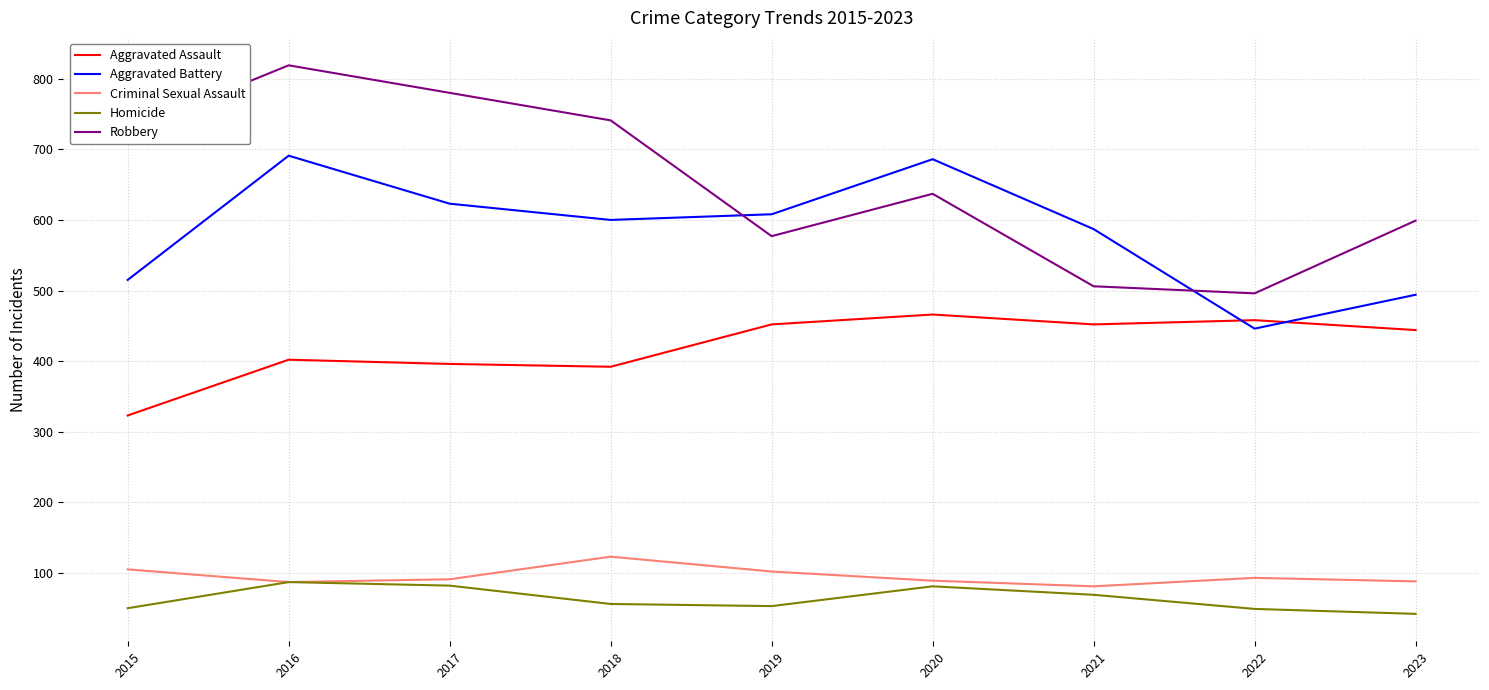

Where is the first local maximum for Criminal Sexual Assault?

2018